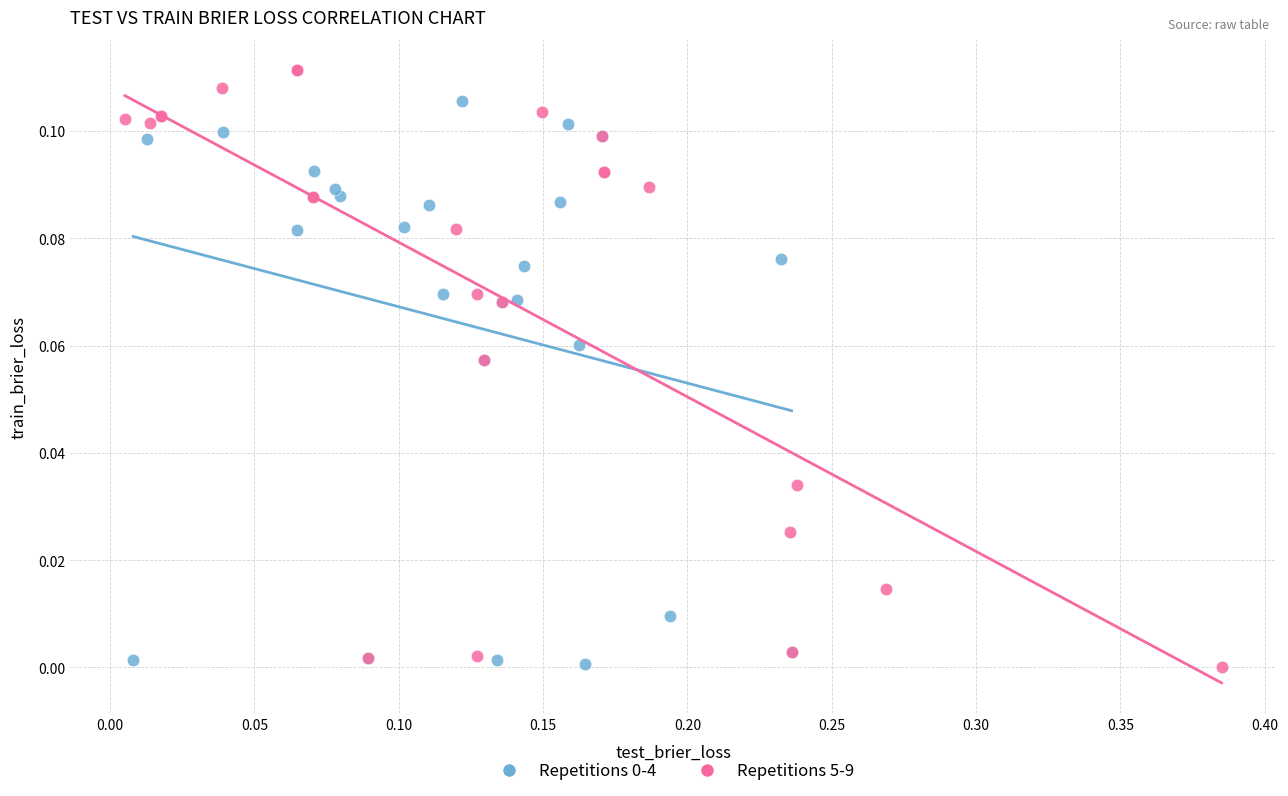

Which series has the largest Y range (max minus min)?

Repetitions 5-9